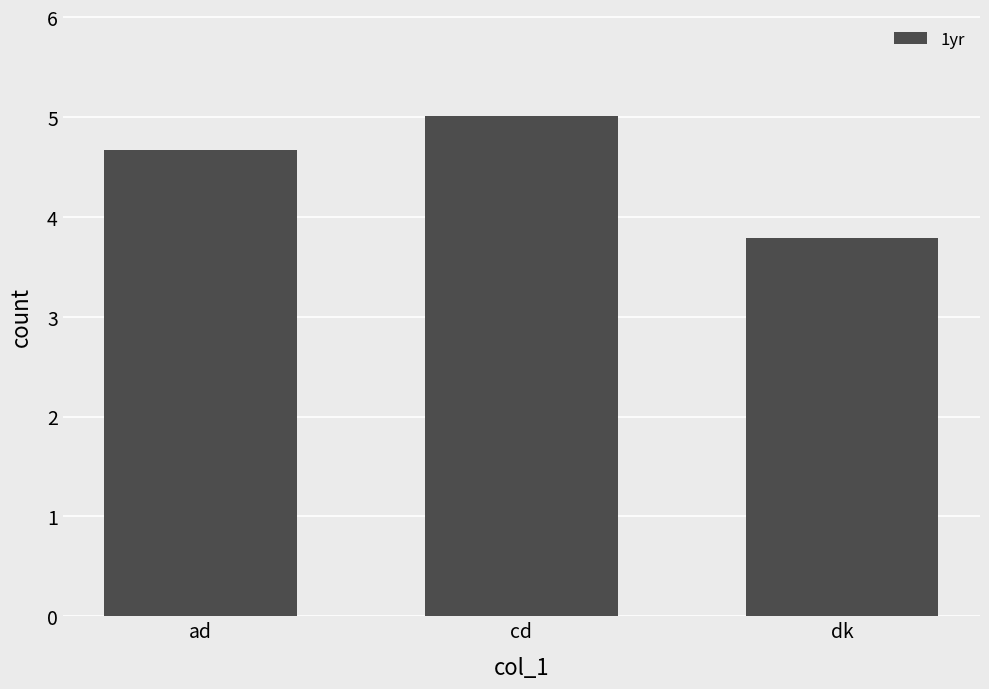

Rank the categories by value from lowest to highest.

dk, ad, cd